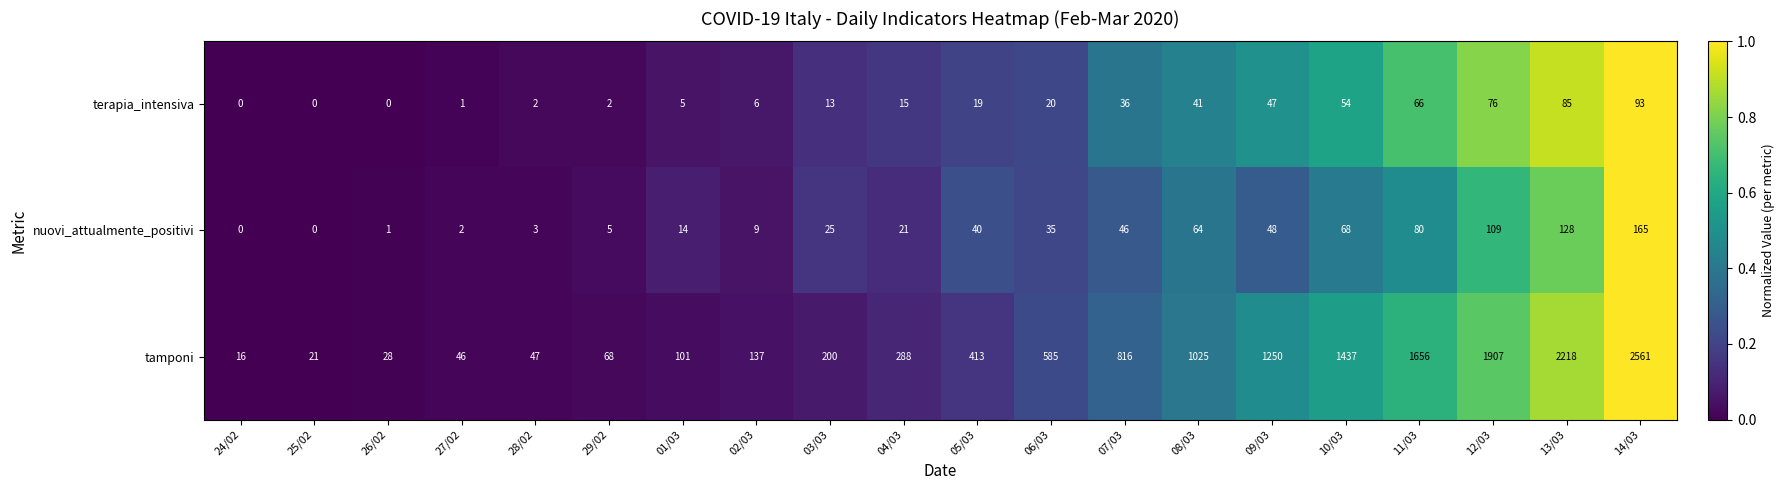

At which category is the sum across all series the highest?

14/03